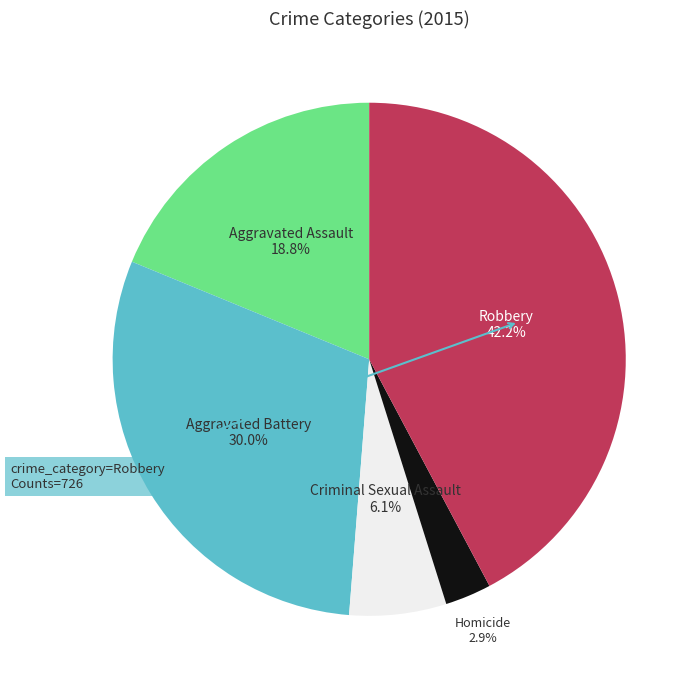

To the nearest percent, what percentage of the pie is Aggravated Assault?

19%